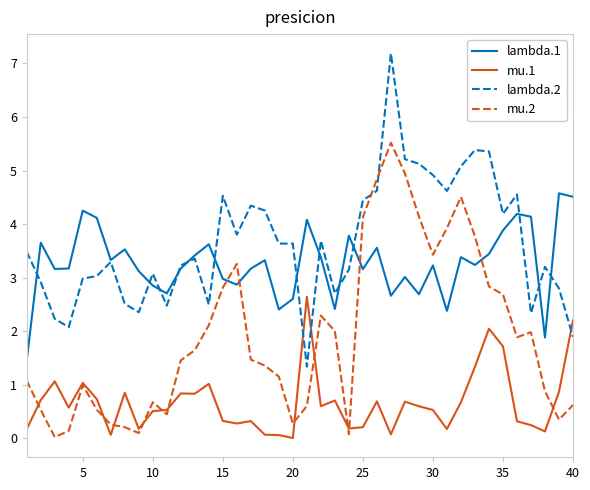

Which series has the largest total across all categories?

lambda.2